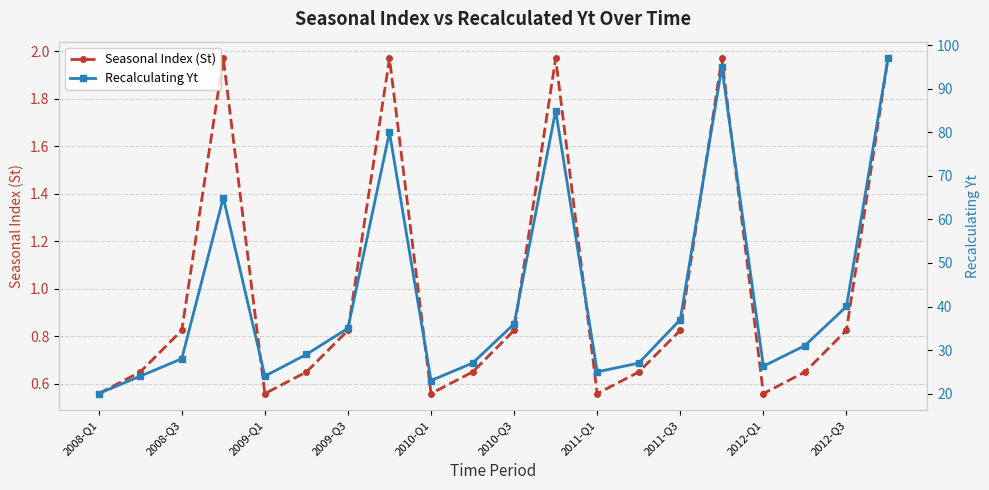

What is the difference between the maximum and minimum values in the Seasonal Index (St) series?

1.4